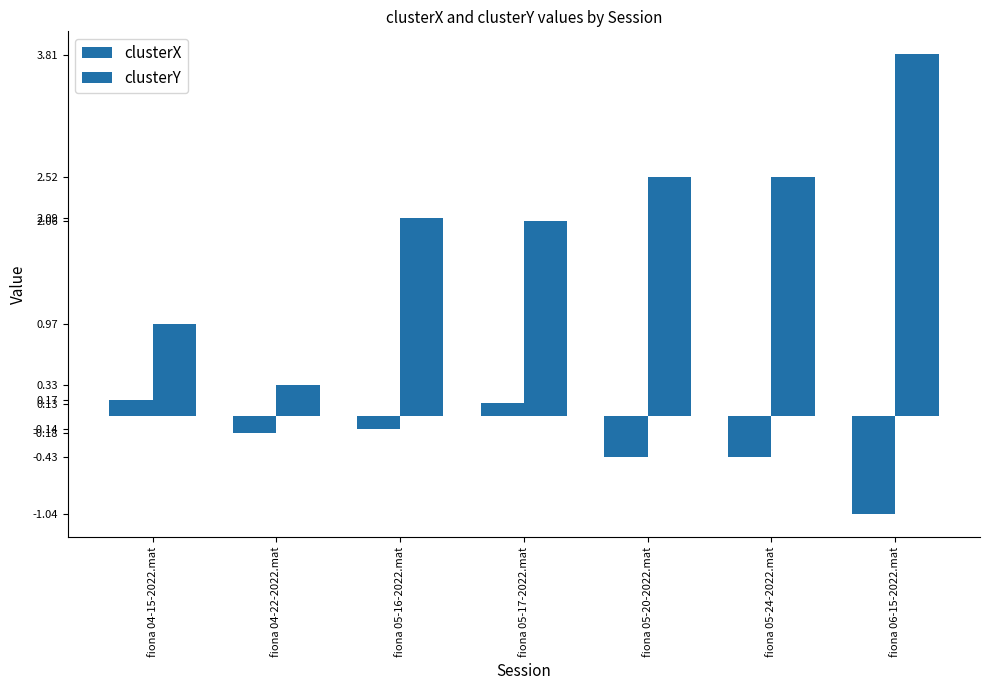

How many bars are there in each group?

2